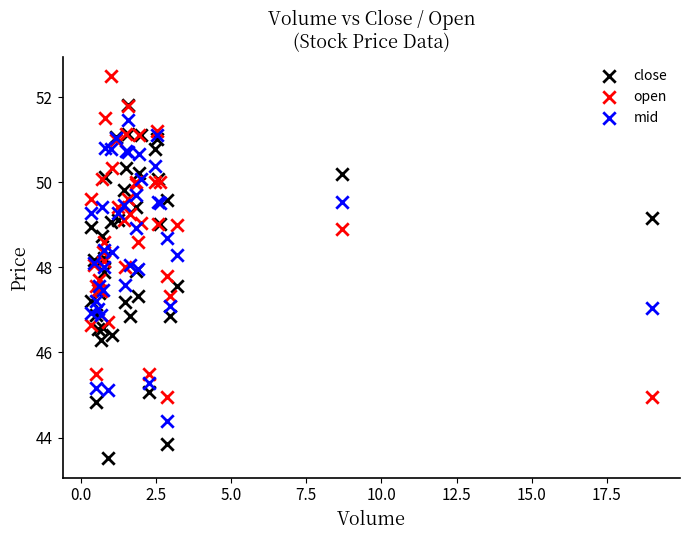

Which series reaches the maximum Y coordinate?

open